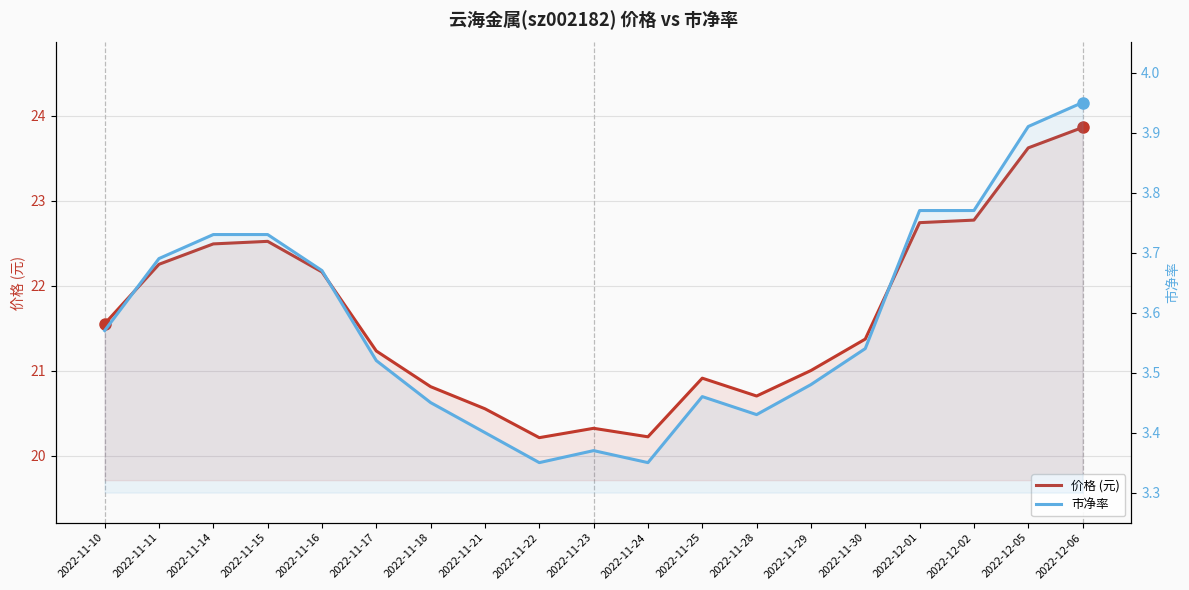

How many categories are shown in the chart?

19